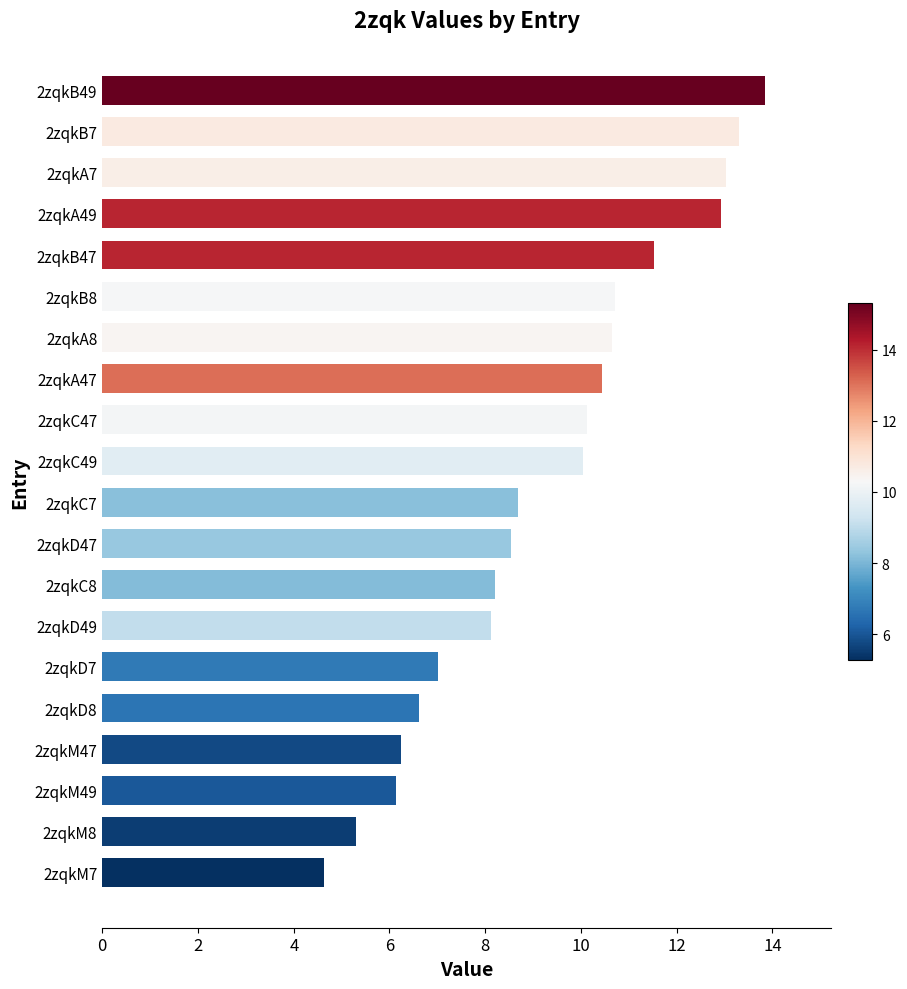

How many categories are shown in the chart?

20